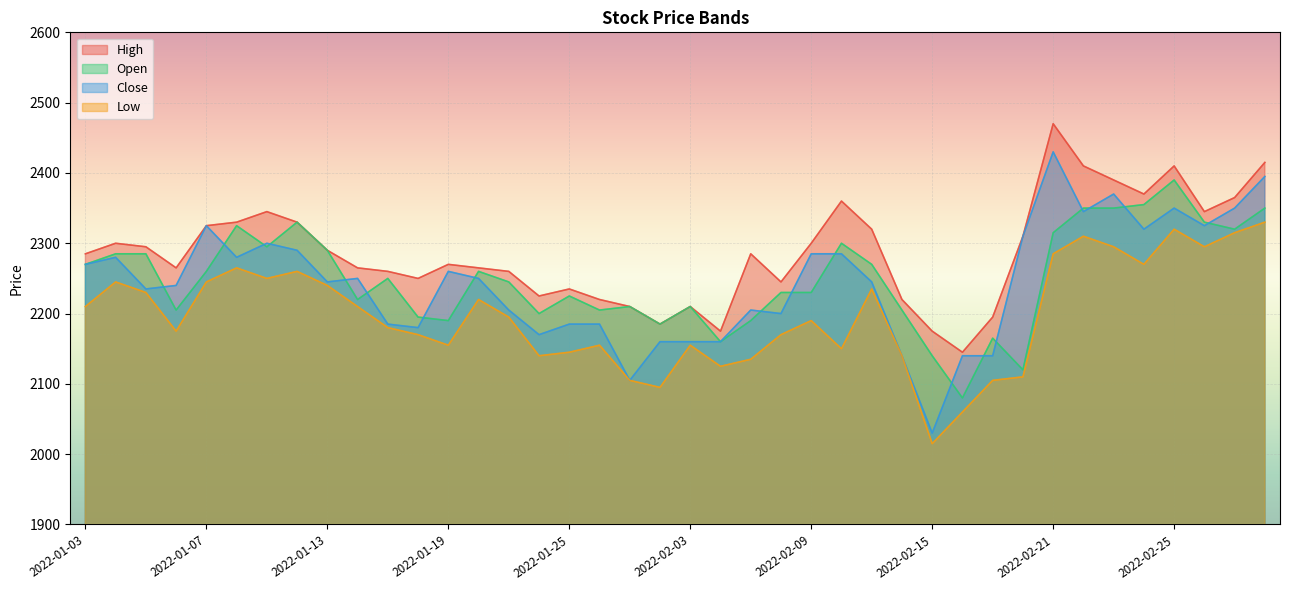

How many lines are shown in the chart?

4